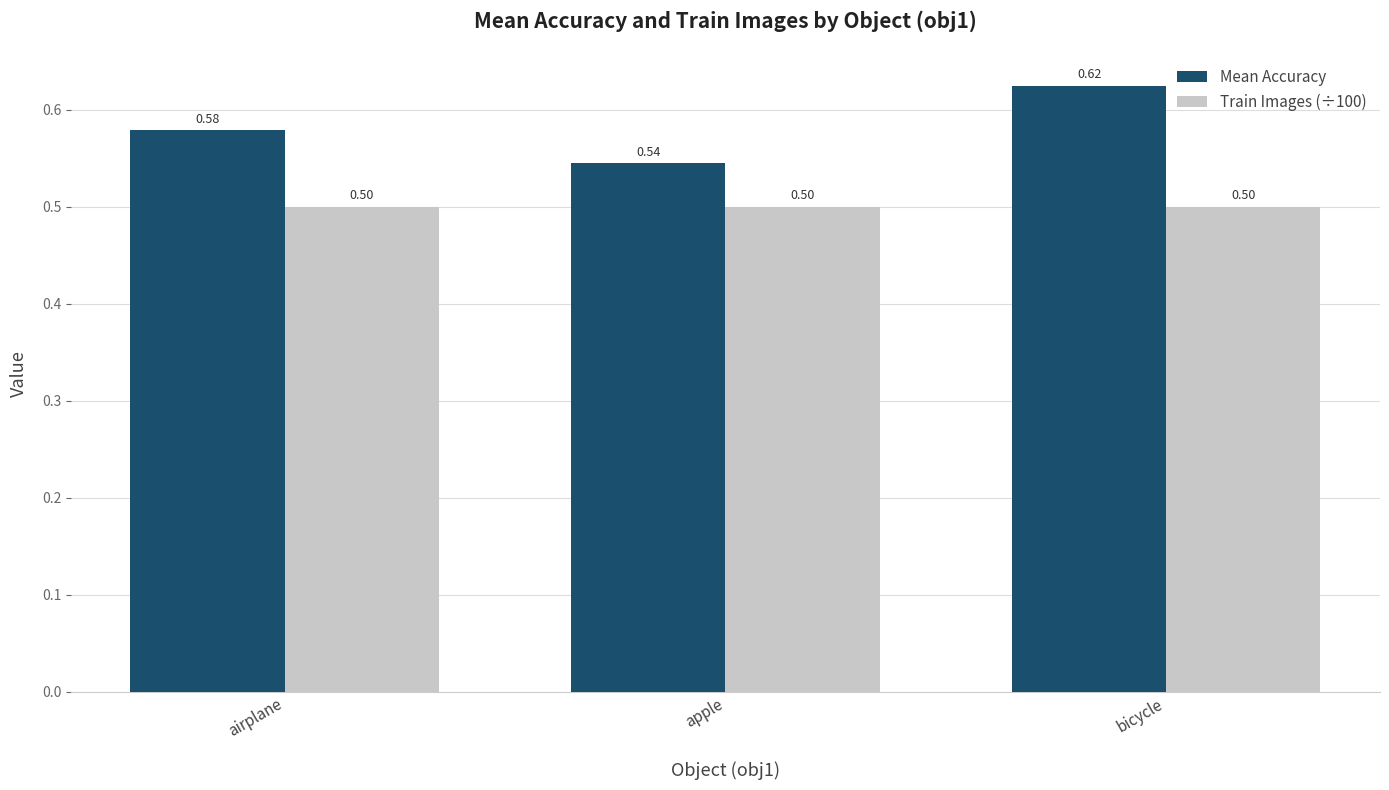

What is the sum of the Mean Accuracy values at airplane and apple?

1.1